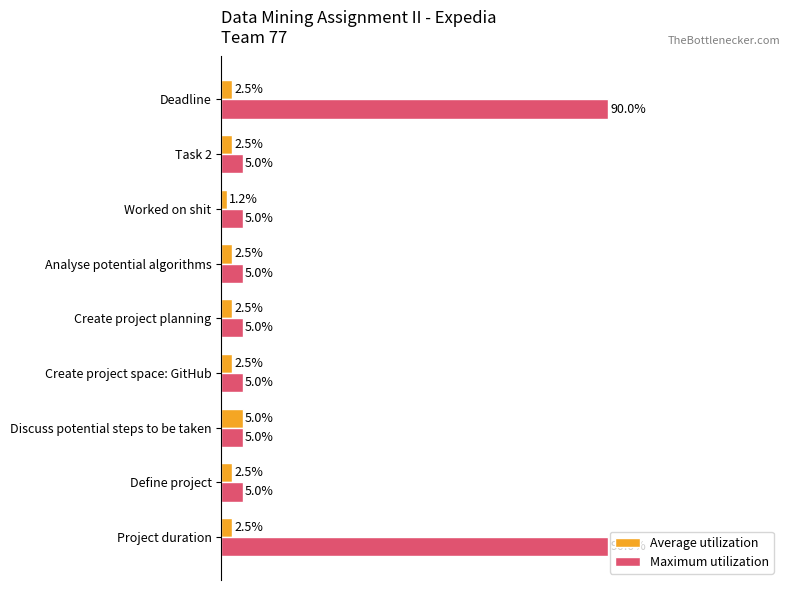

Rank the series by their maximum value, from lowest to highest.

Average utilization, Maximum utilization